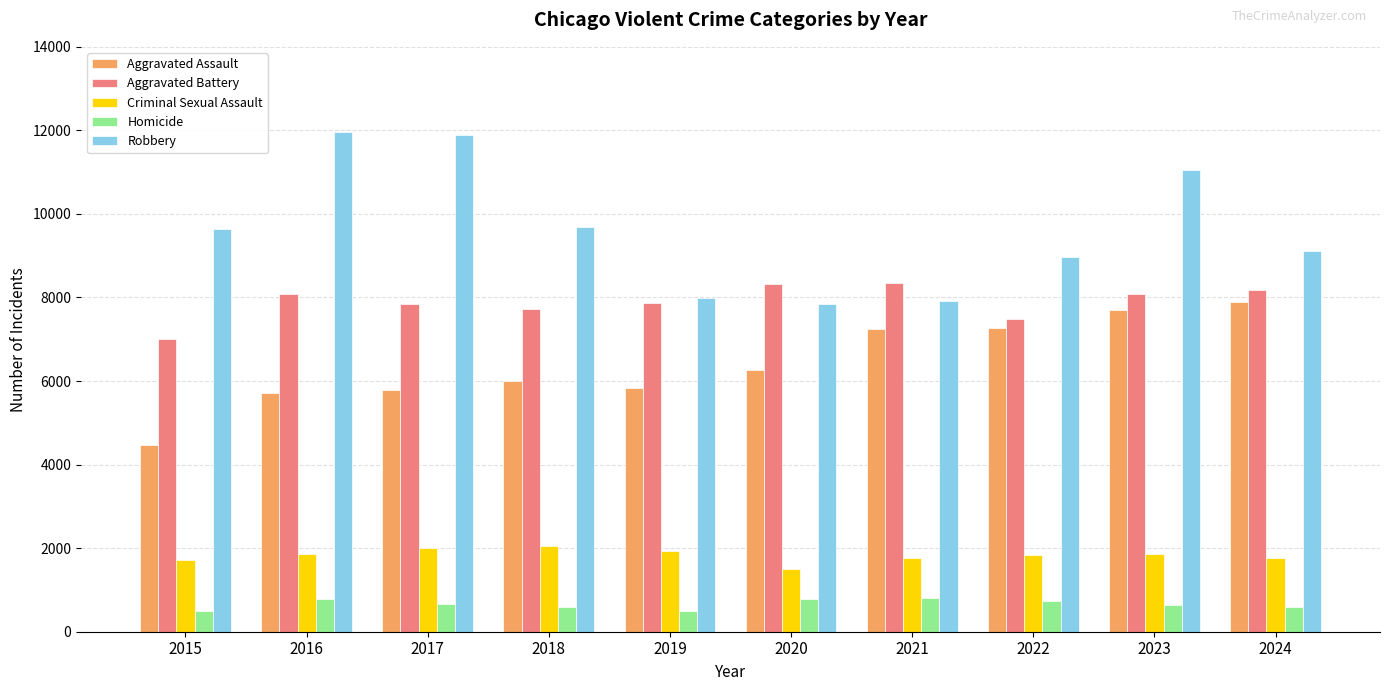

Which series has the widest spread of values?

Robbery